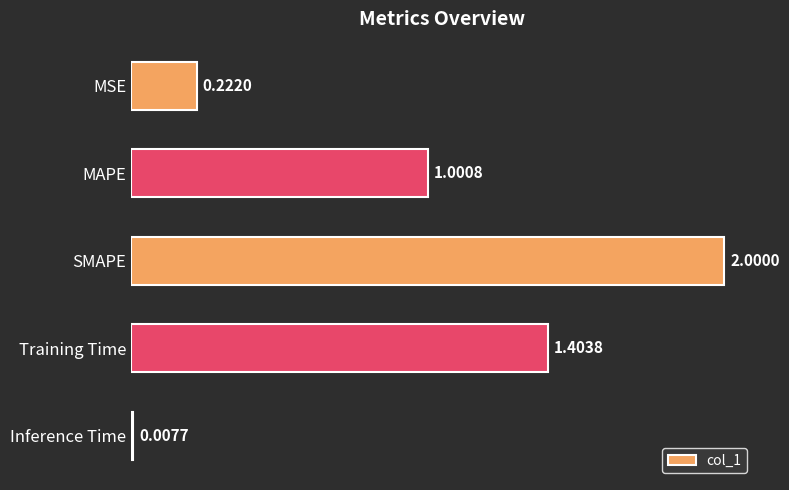

At which category does the chart reach its minimum across all series?

Inference Time